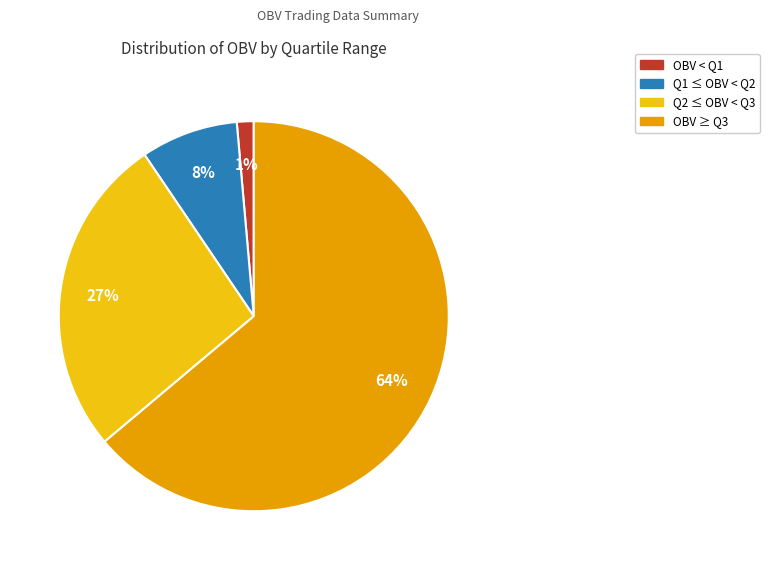

Is there any slice that represents more than half of the pie?

Yes